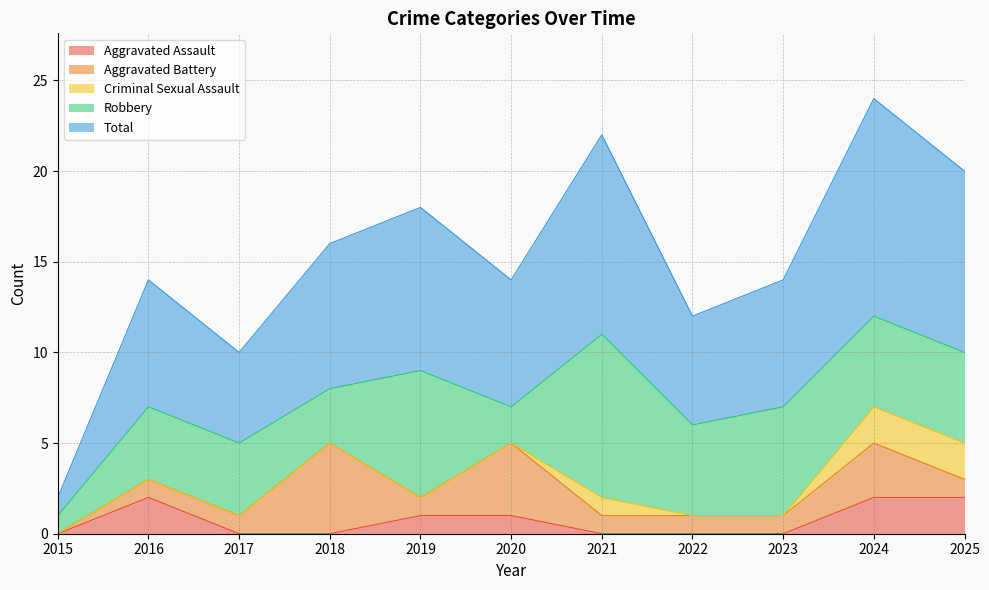

What is the difference between the maximum and minimum values in the Robbery series?

8